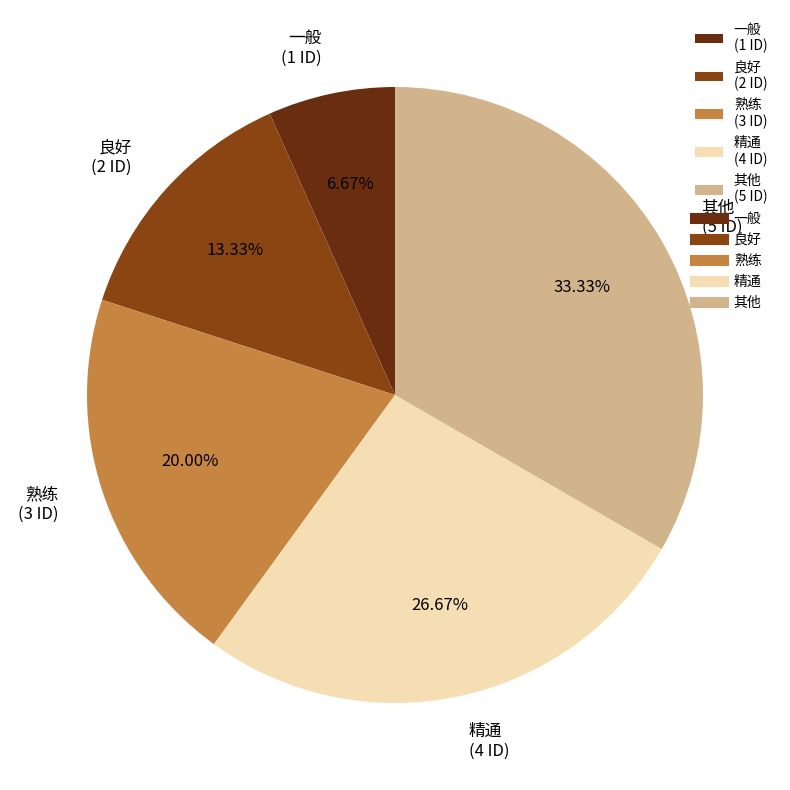

True or false: 一般 accounts for 7% of the total.

True